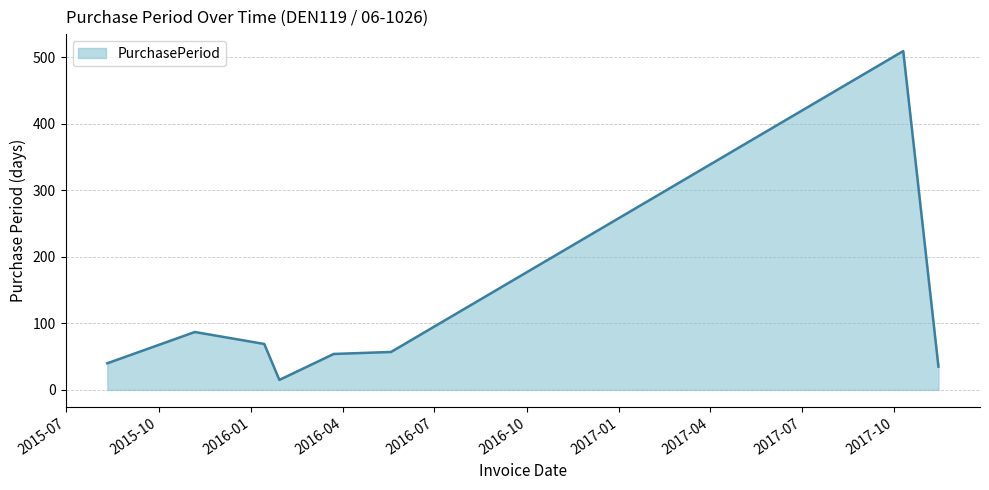

What is the difference between the second highest and second lowest values?

52